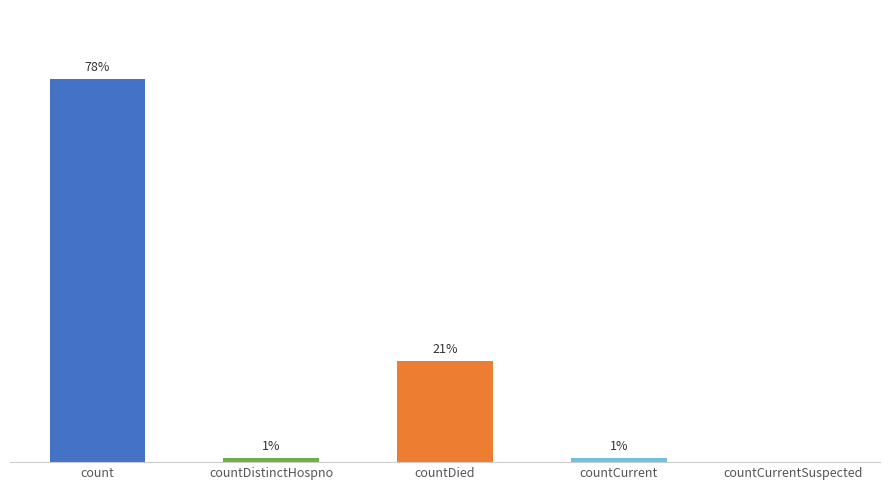

What is the label of the 2nd bar from the right?

countCurrent